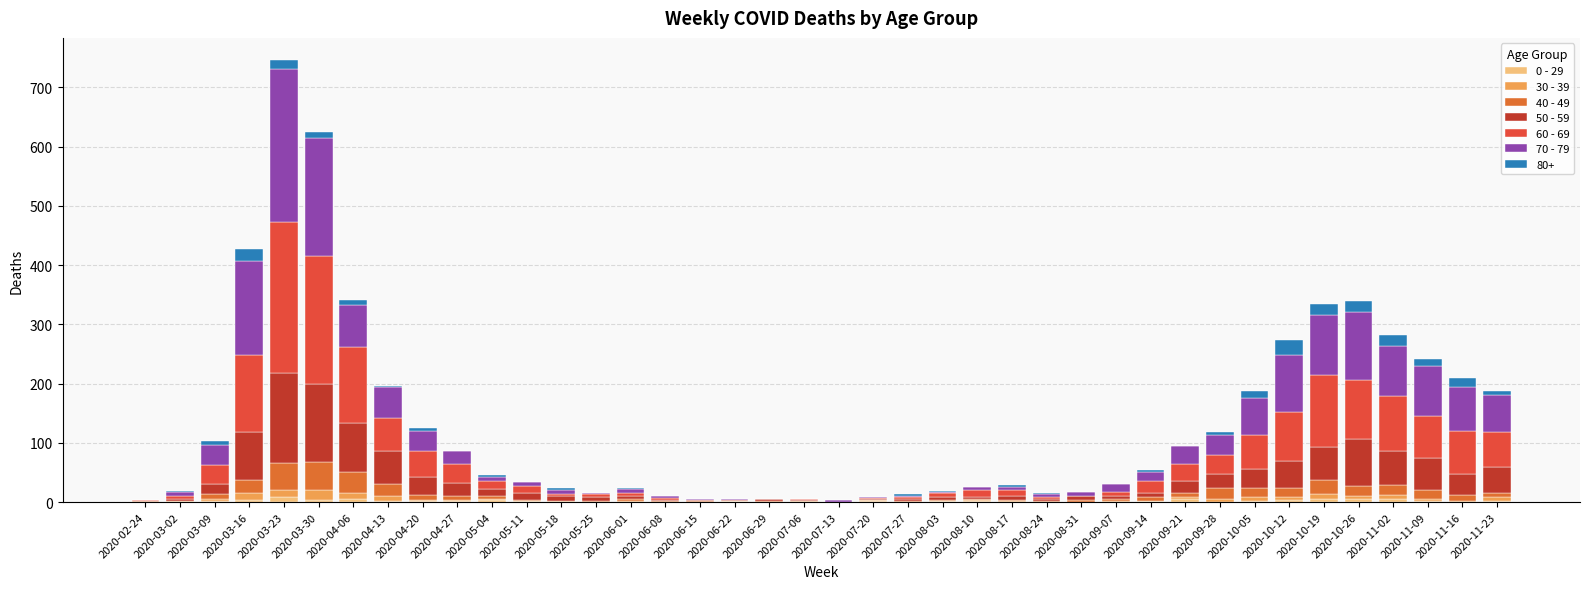

What are all the series names shown in the legend?

0 - 29, 30 - 39, 40 - 49, 50 - 59, 60 - 69, 70 - 79, 80+